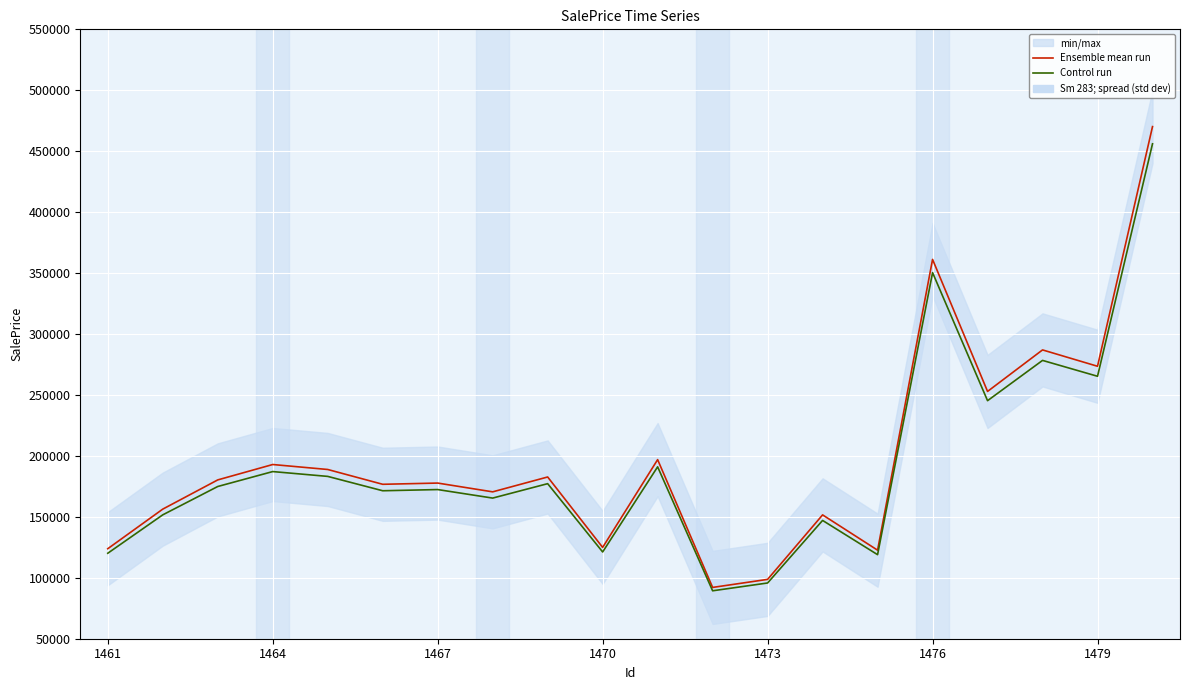

List the series in order of their peak value, highest first.

Ensemble mean run, Control run